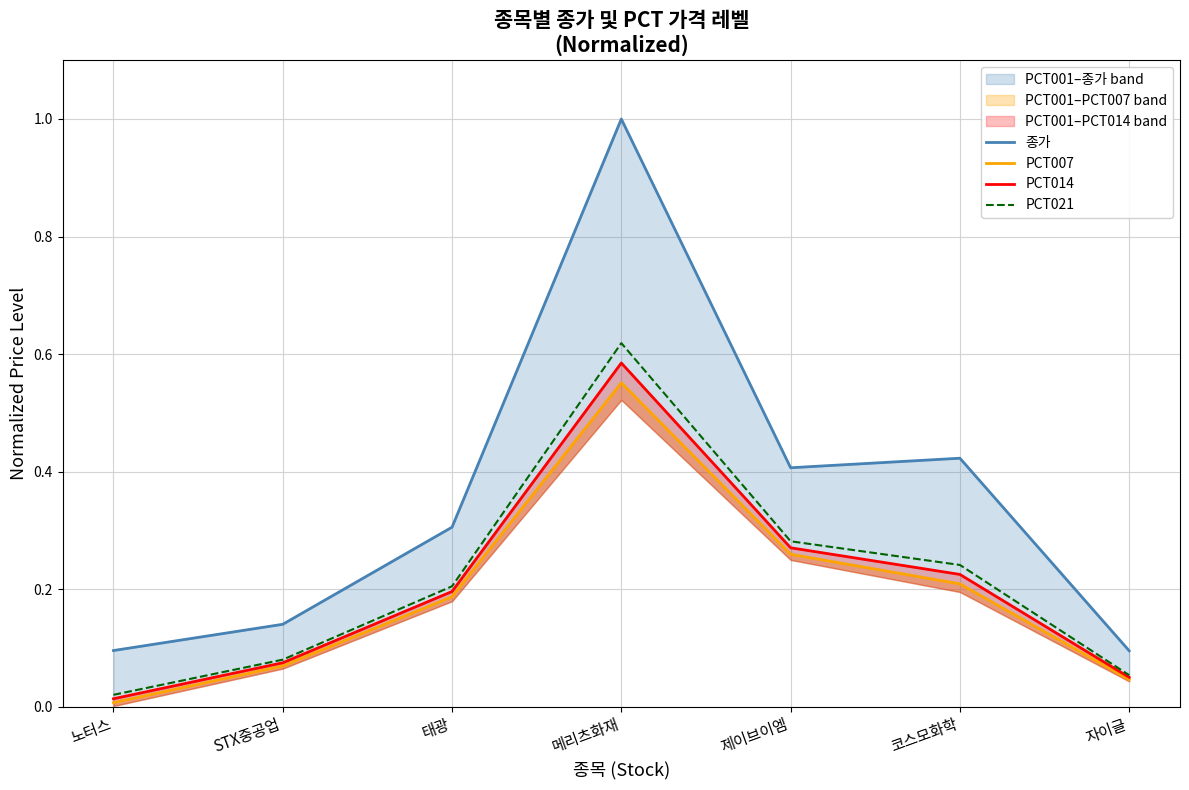

How many series are shown in this chart?

4